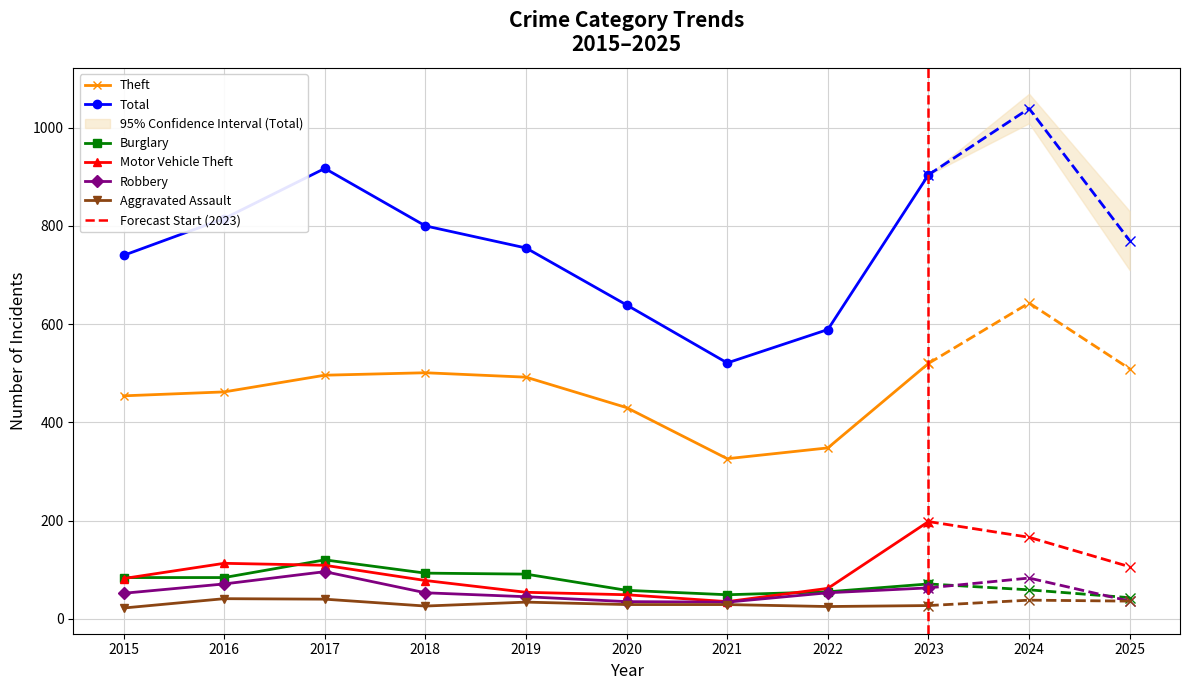

How many data points does each series have?

11